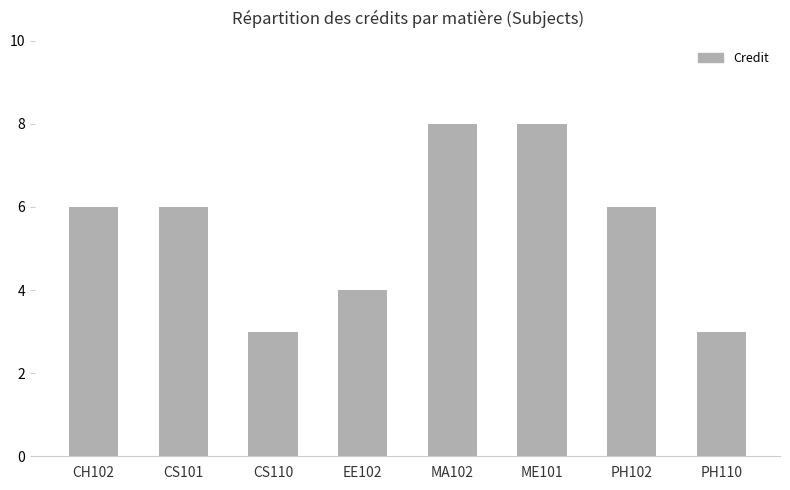

Reading right to left, extract all data points from this chart.

PH110=3	PH102=6	ME101=8	MA102=8	EE102=4	CS110=3	CS101=6	CH102=6